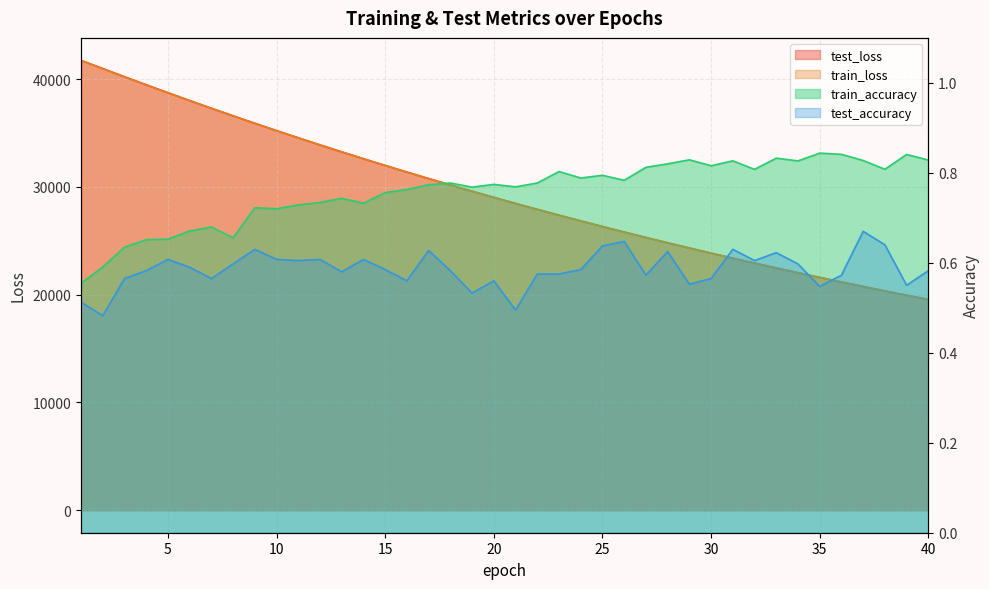

After their last crossing, which series has the higher values: test_loss or train_loss?

test_loss